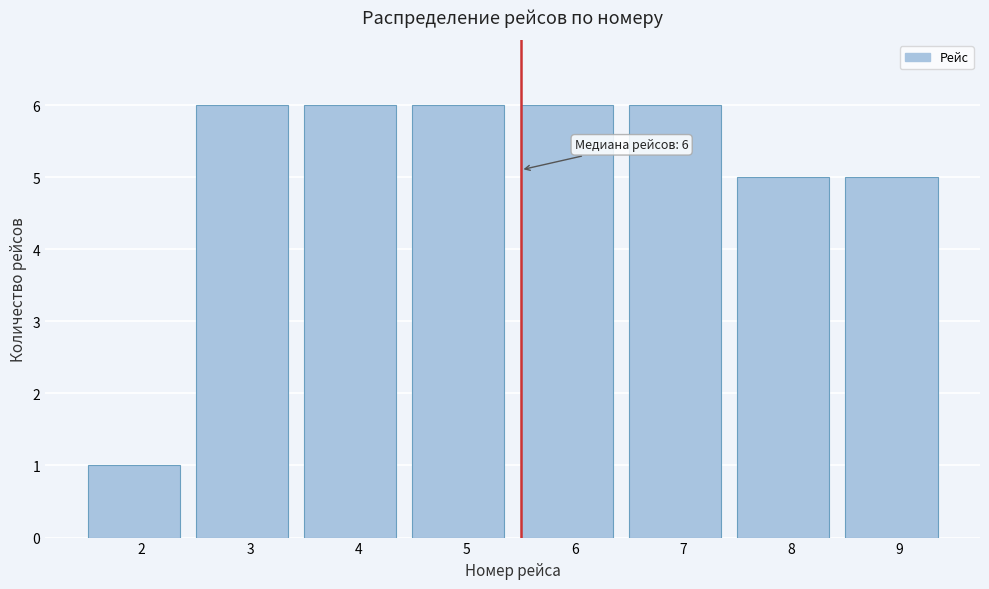

Reading left to right, extract all data points from this chart.

1	6	6	6	6	6	5	5